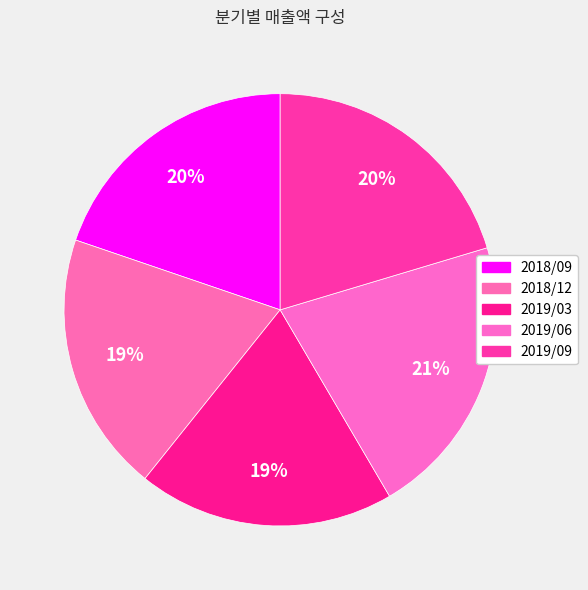

How many segments does this pie chart have?

5